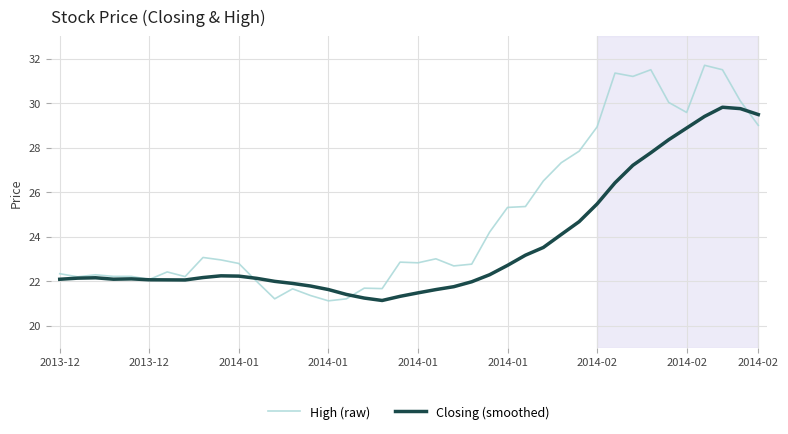

Which series has the widest spread of values?

High (raw)